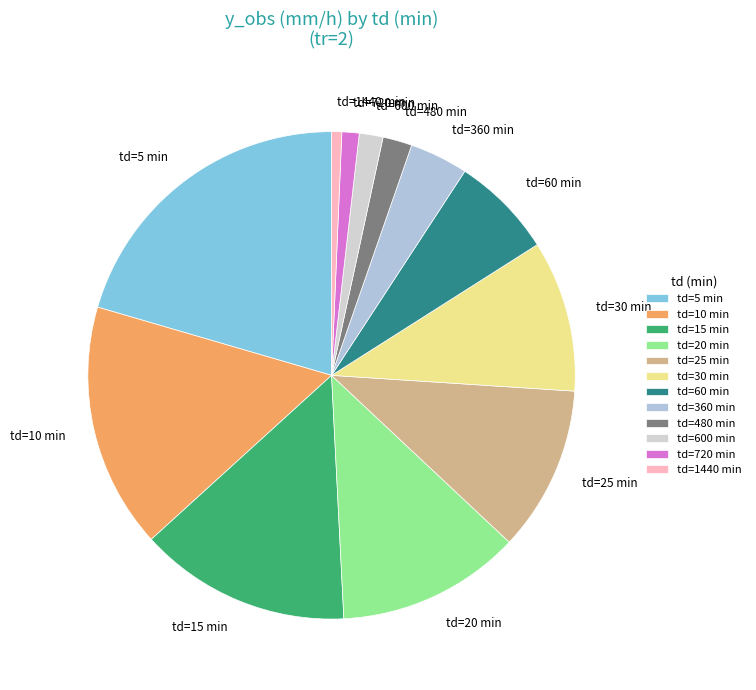

What is the largest slice in the pie chart?

td=5 min